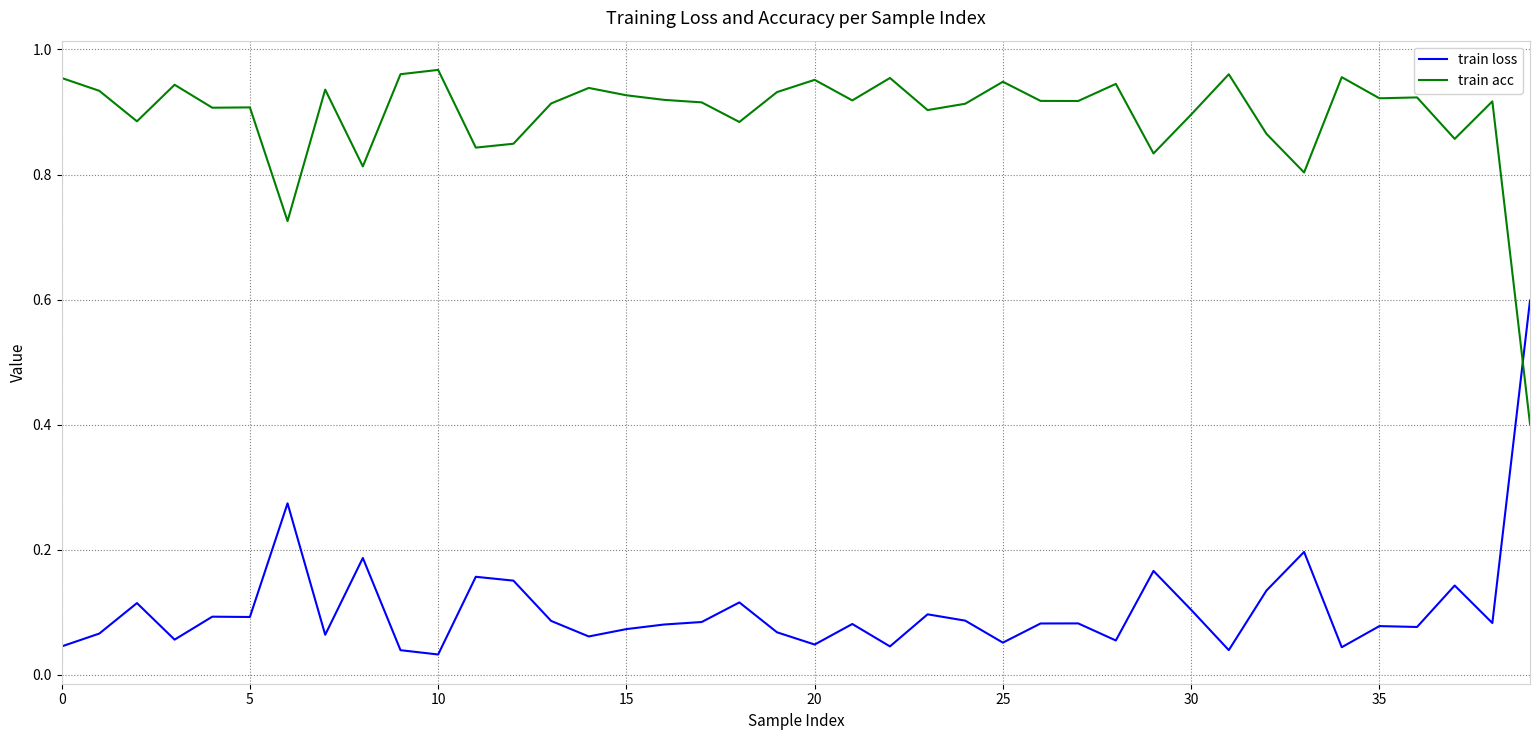

List the series in order of their overall mean, highest first.

train acc, train loss